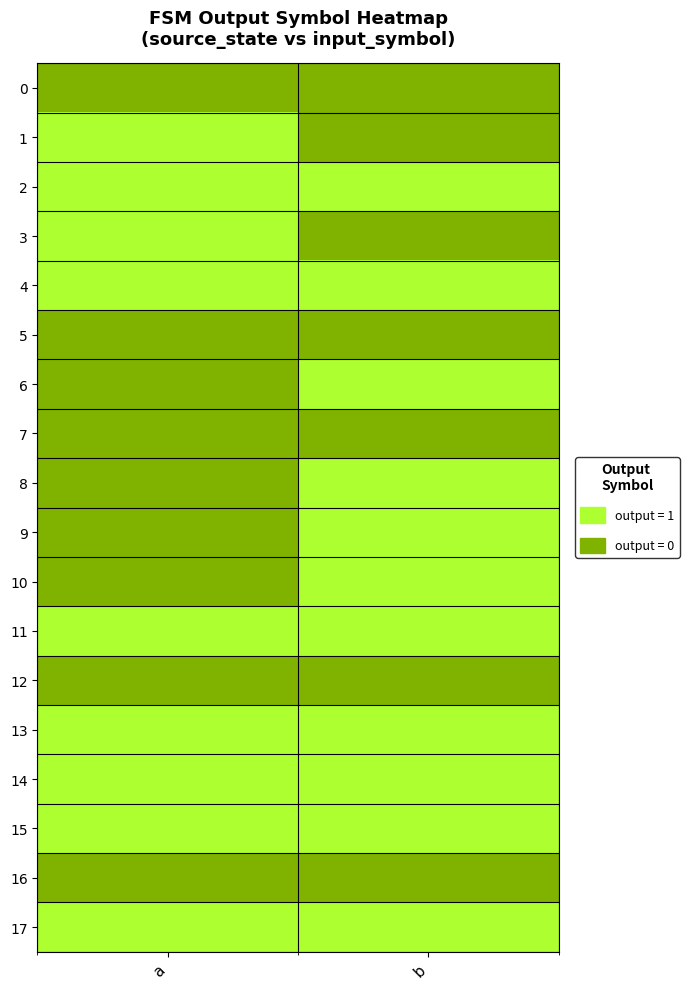

What is the spread (max minus min) of values at a?

1